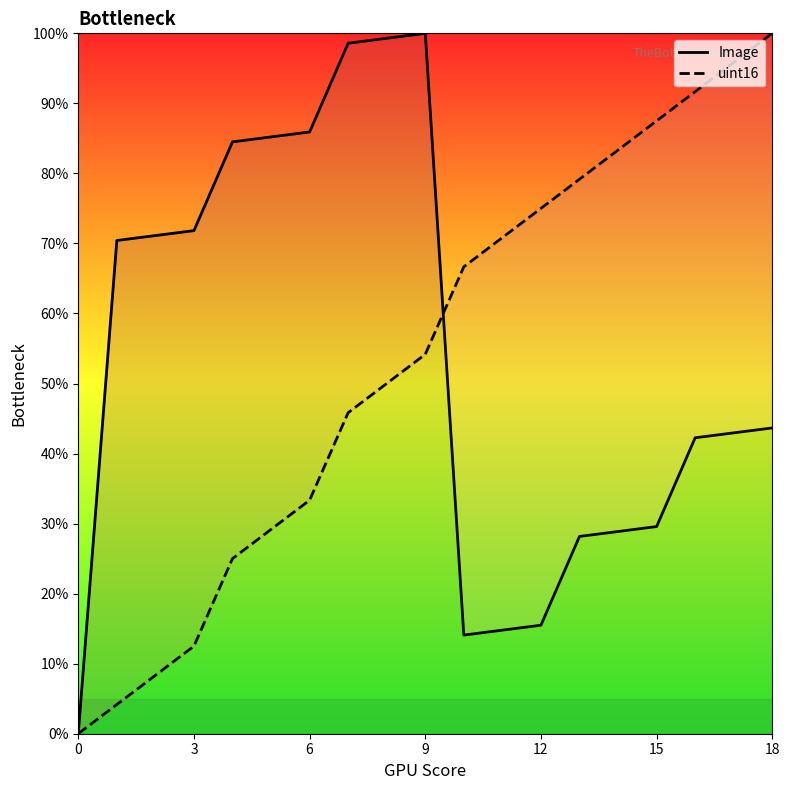

Is this an area chart (filled region under the line)?

No